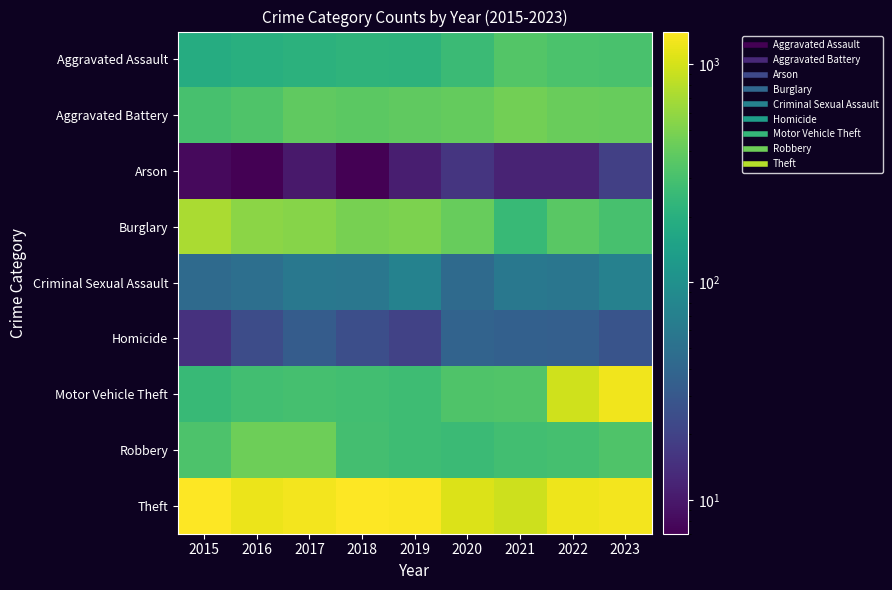

Reading left to right, extract all data points from this chart.

Aggravated Assault: 2015=186	2016=200	2017=214	2018=220	2019=216	2020=263	2021=338	2022=317	2023=305
Aggravated Battery: 2015=304	2016=327	2017=384	2018=369	2019=385	2020=405	2021=456	2022=422	2023=410
Arson: 2015=8	2016=7	2017=10	2018=7	2019=11	2020=16	2021=12	2022=12	2023=19
Burglary: 2015=715	2016=557	2017=538	2018=480	2019=495	2020=413	2021=250	2022=367	2023=302
Criminal Sexual Assault: 2015=44	2016=49	2017=59	2018=57	2019=74	2020=44	2021=59	2022=56	2023=72
Homicide: 2015=15	2016=24	2017=33	2018=25	2019=20	2020=38	2021=36	2022=35	2023=28
Motor Vehicle Theft: 2015=248	2016=285	2017=295	2018=284	2019=274	2020=327	2021=337	2022=969	2023=1261
Robbery: 2015=320	2016=434	2017=442	2018=288	2019=274	2020=259	2021=284	2022=294	2023=325
Theft: 2015=1413	2016=1203	2017=1286	2018=1391	2019=1379	2020=1078	2021=951	2022=1242	2023=1288